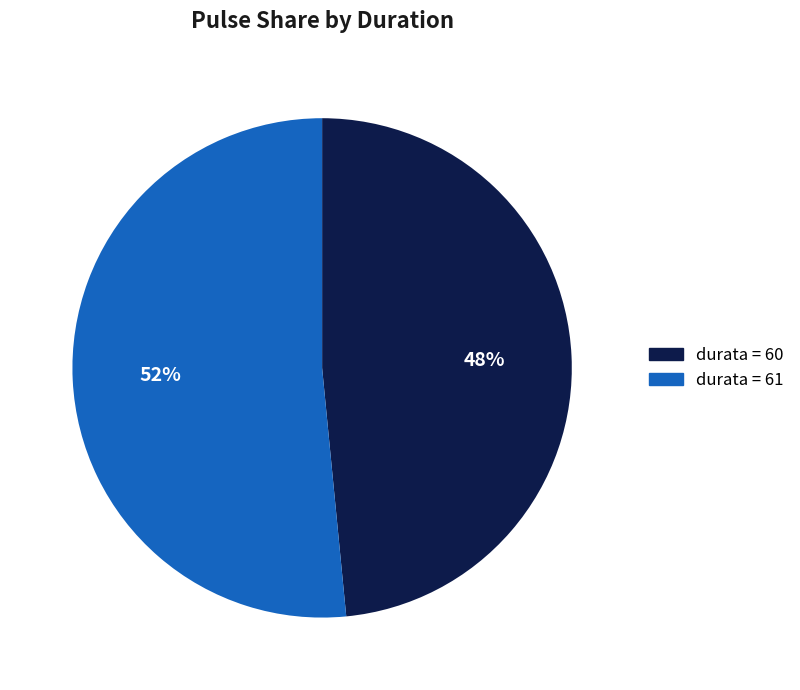

Does any single category account for the majority?

Yes